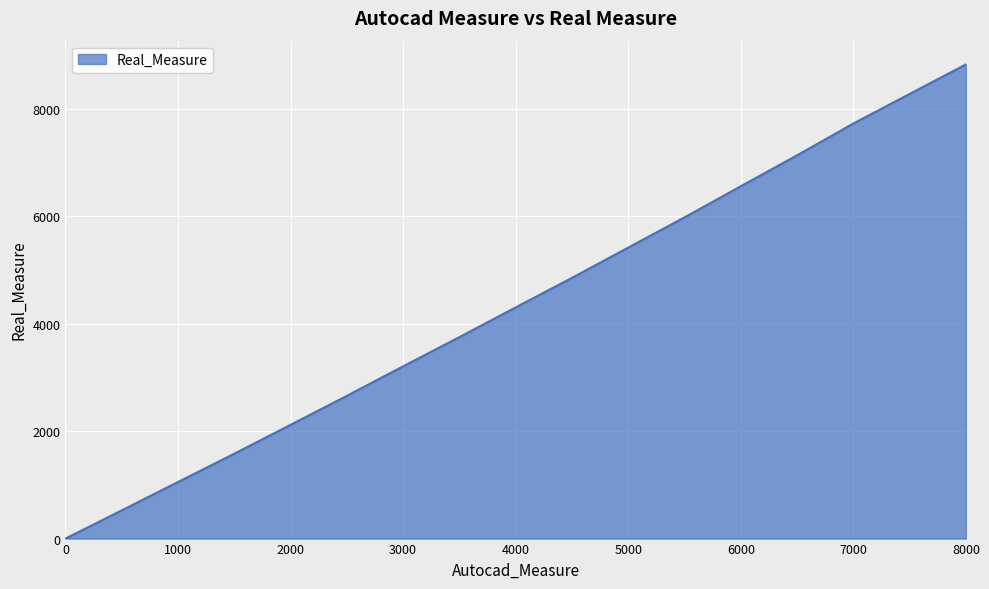

How many series are shown in this chart?

1